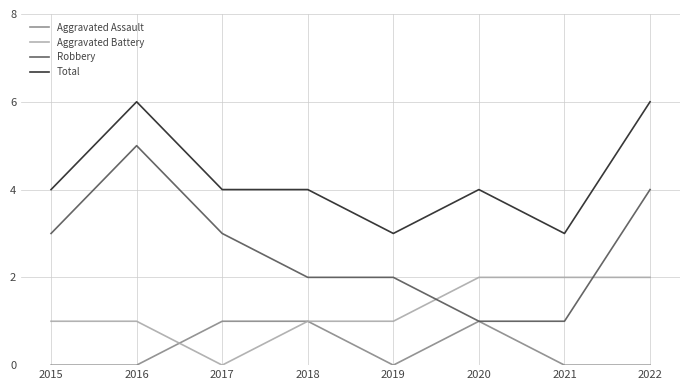

What is the difference between the highest and lowest values at 2021?

3